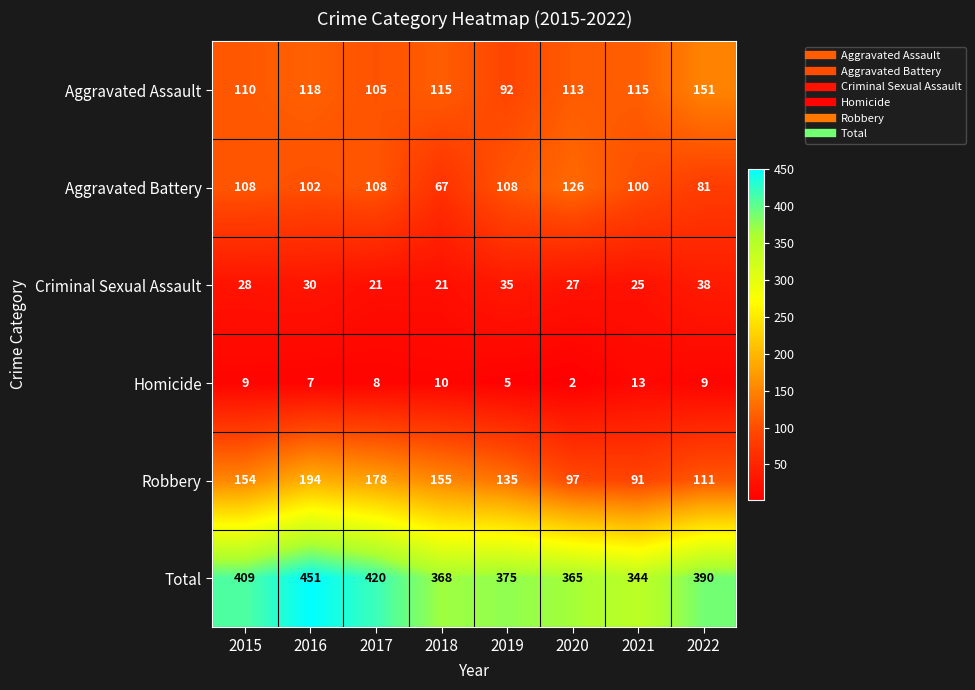

Which series changed the most between 2015 and 2022?

Robbery